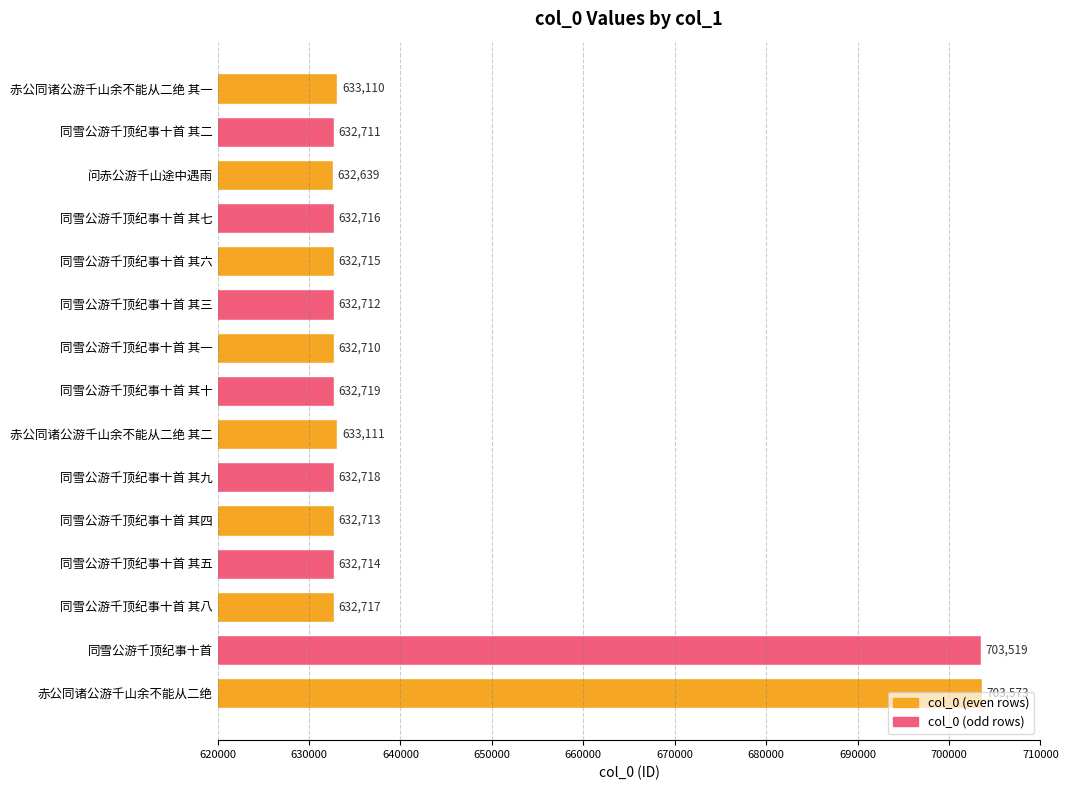

What is the sum of the values at 赤公同诸公游千山余不能从二绝 其二 and 赤公同诸公游千山余不能从二绝 其一?

1266221